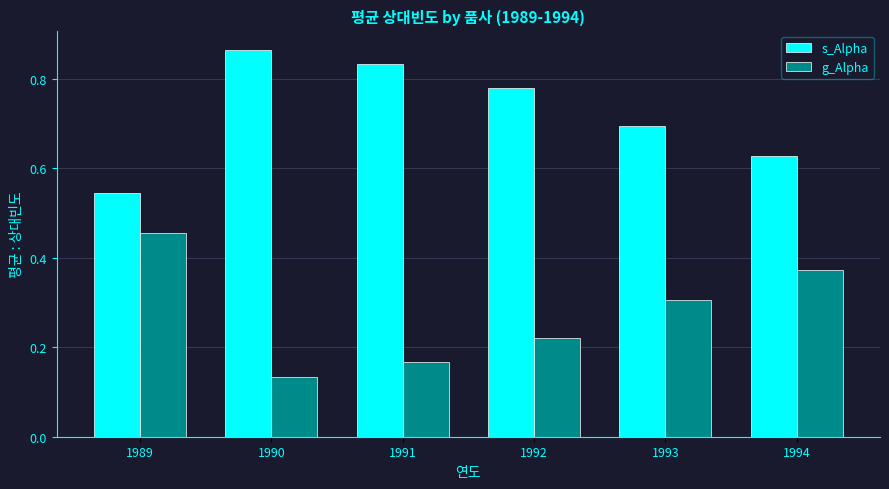

What is the average value of the g_Alpha series?

0.3